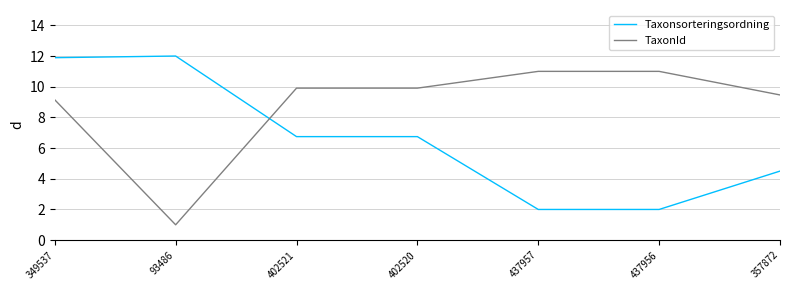

What position from the left is 437957?

5